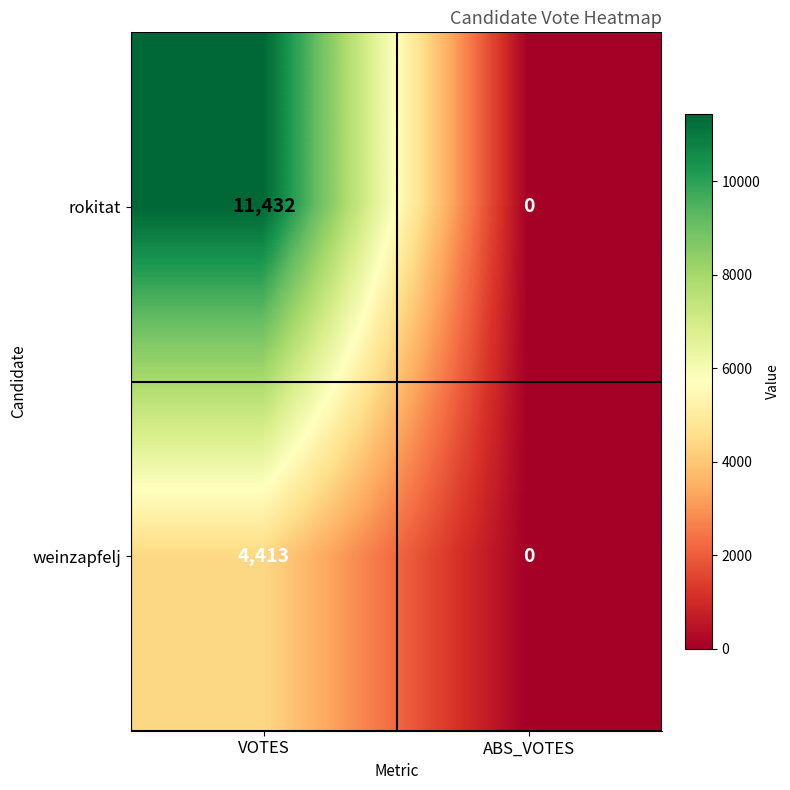

At which category does the chart reach its peak across all series?

VOTES